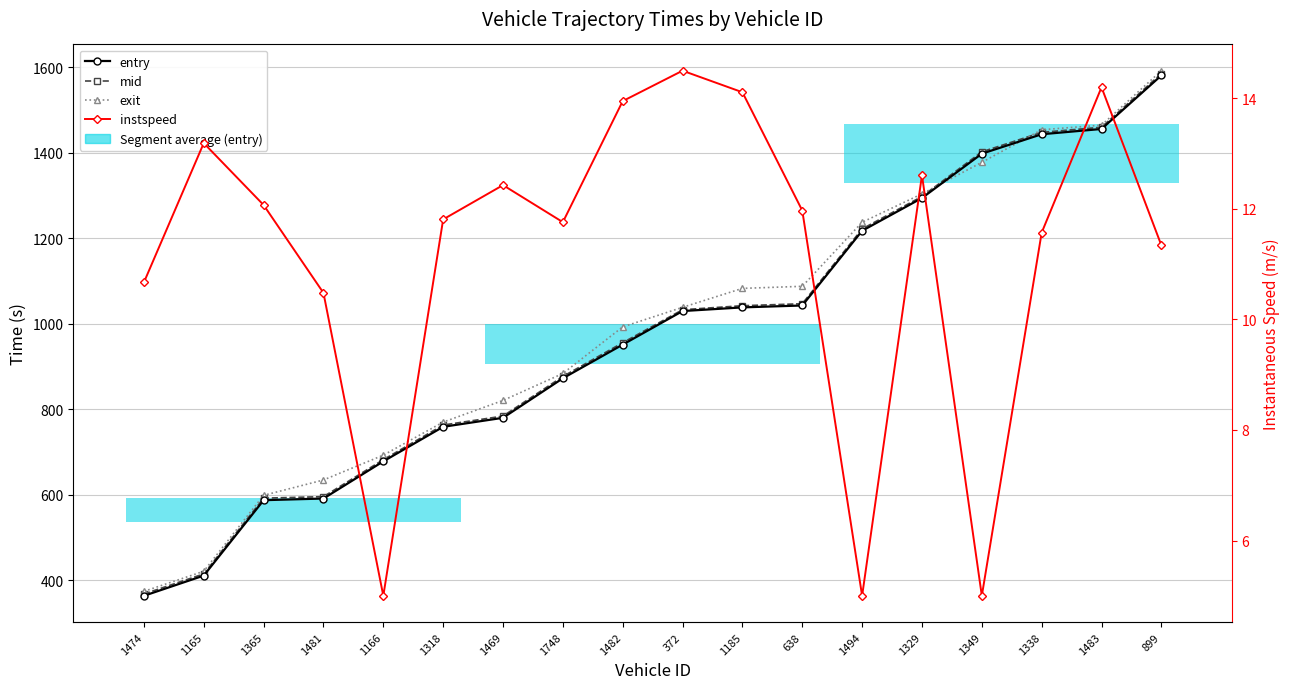

Is it true that exit equals 2517.8 at 1338?

False